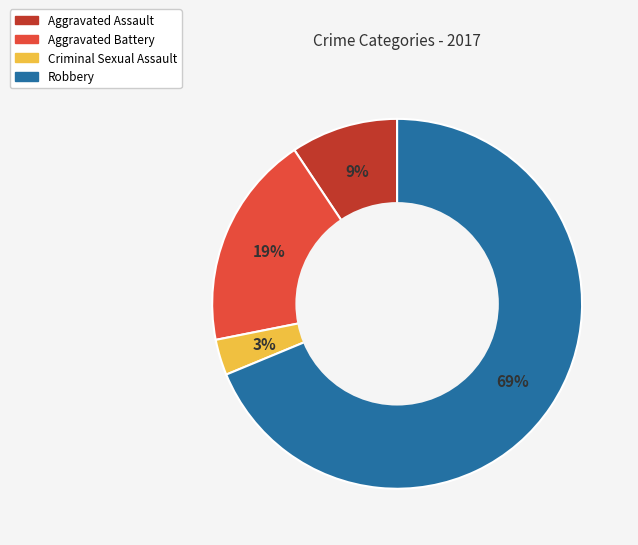

The Aggravated Battery slice represents 25% of the pie. True or false?

False